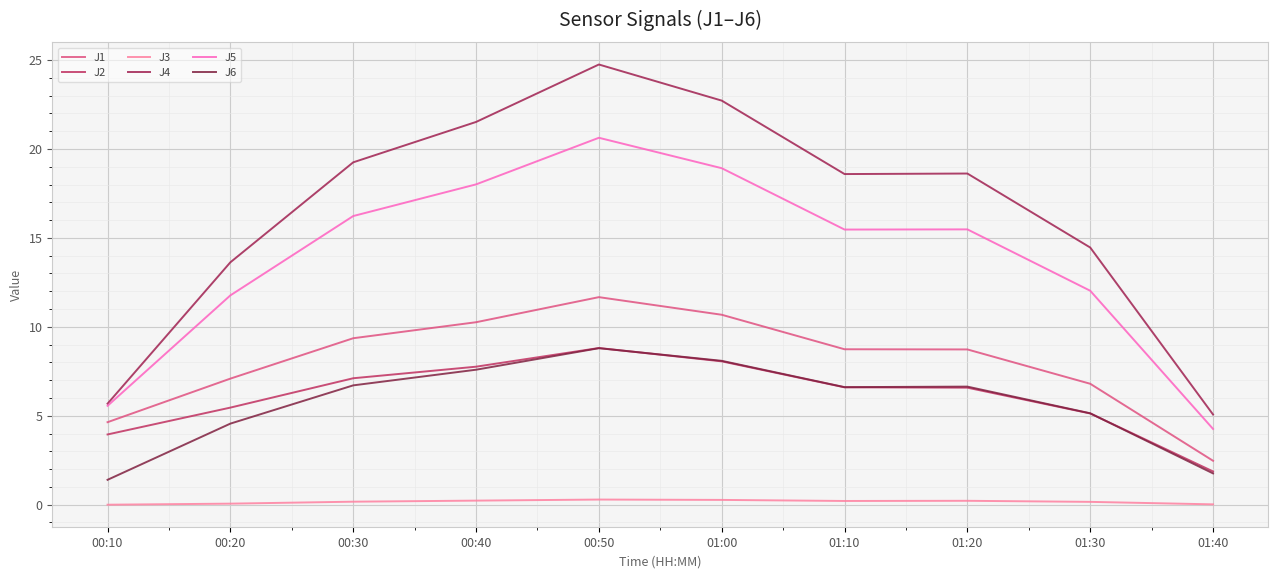

What position from the left is 01:30?

9